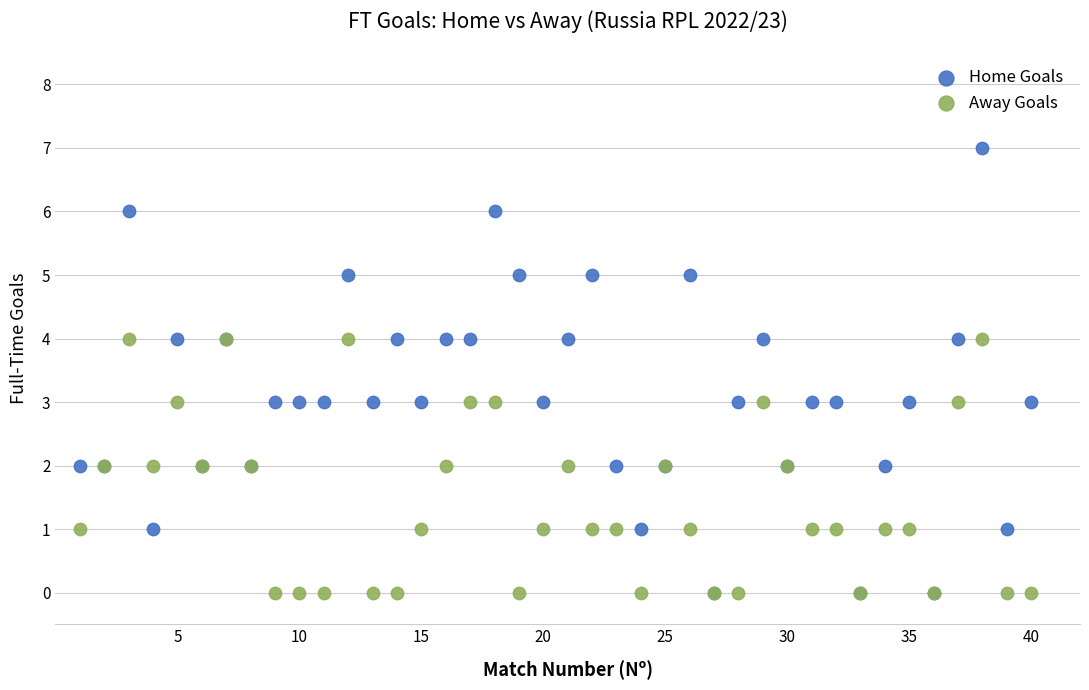

Which series reaches the maximum Y coordinate?

Home Goals